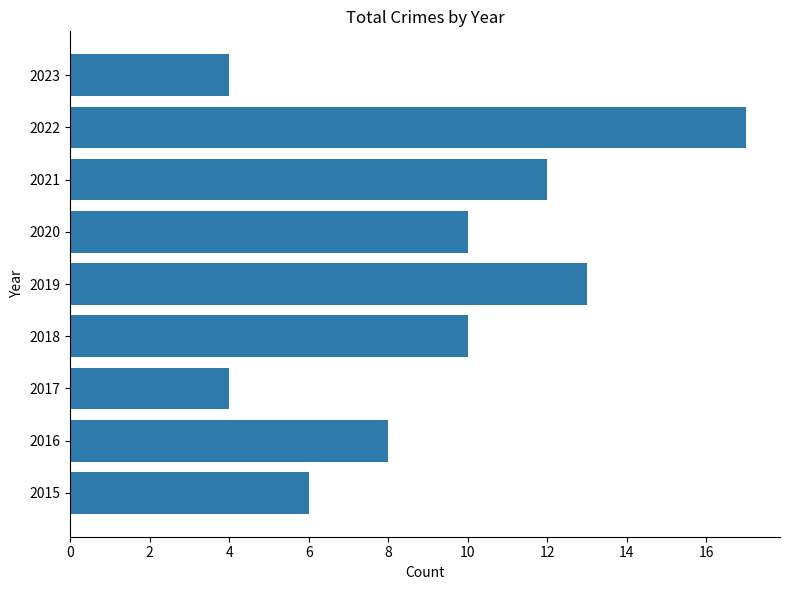

What is the difference between the maximum and minimum values?

13